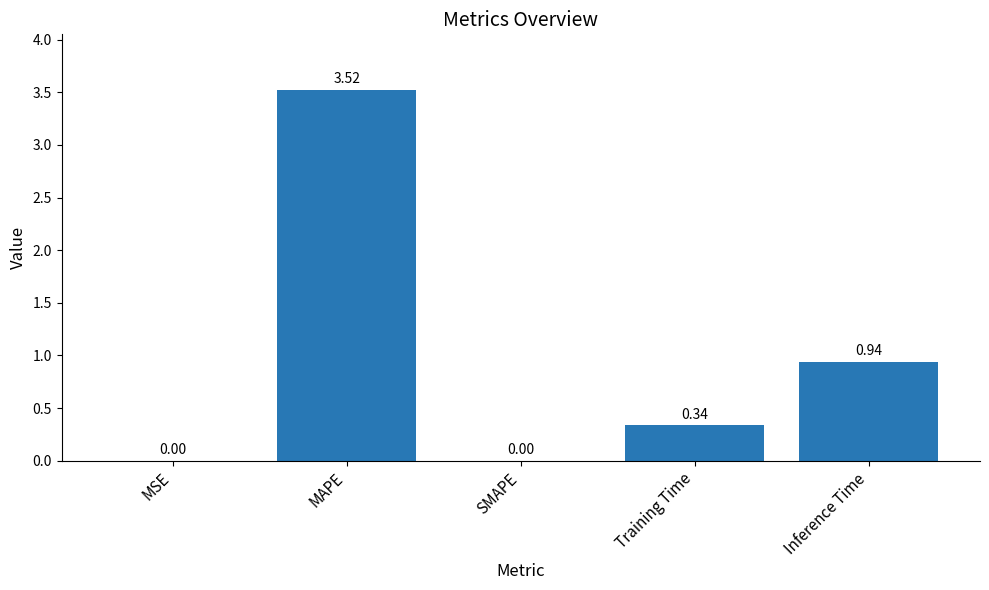

Between Training Time and MSE, which is larger?

Training Time